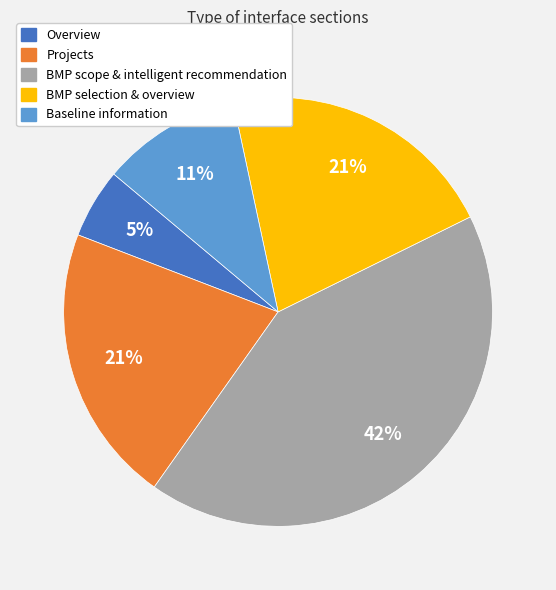

To the nearest percent, what percentage of the pie is BMP scope & intelligent recommendation?

42%